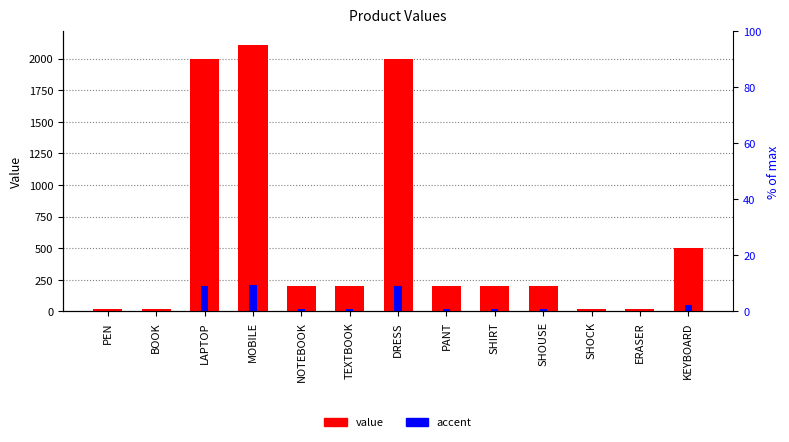

Between BOOK and SHOCK, which is larger?

BOOK